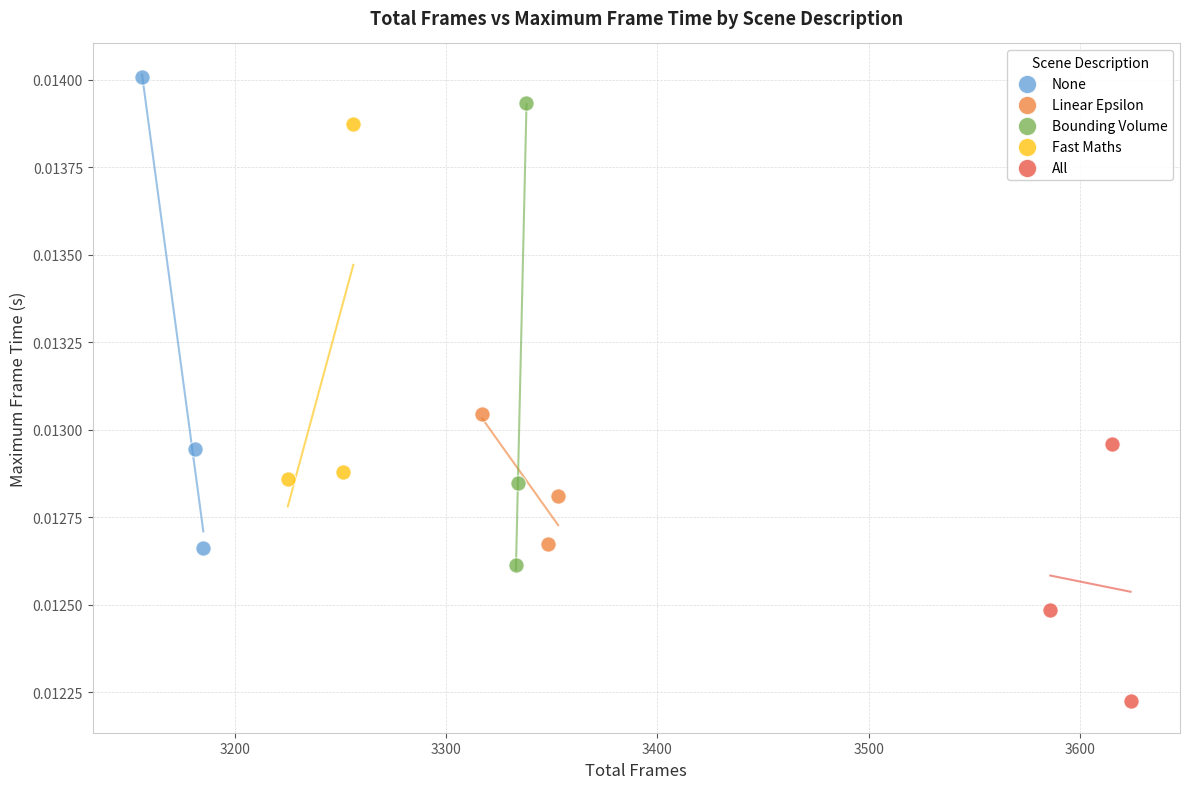

Which series has the largest Y range (max minus min)?

None